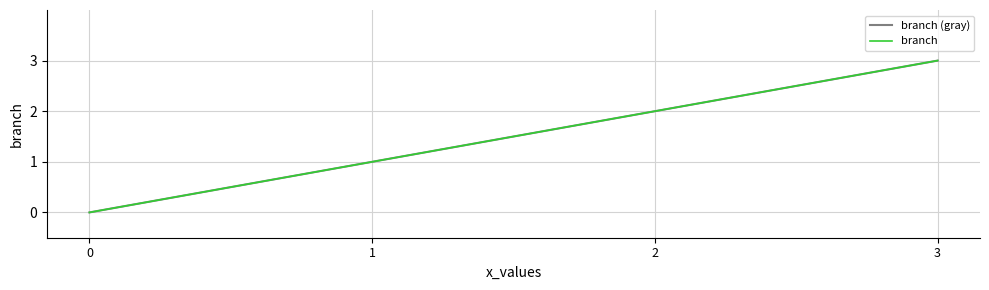

Does the chart have visible grid lines?

Yes